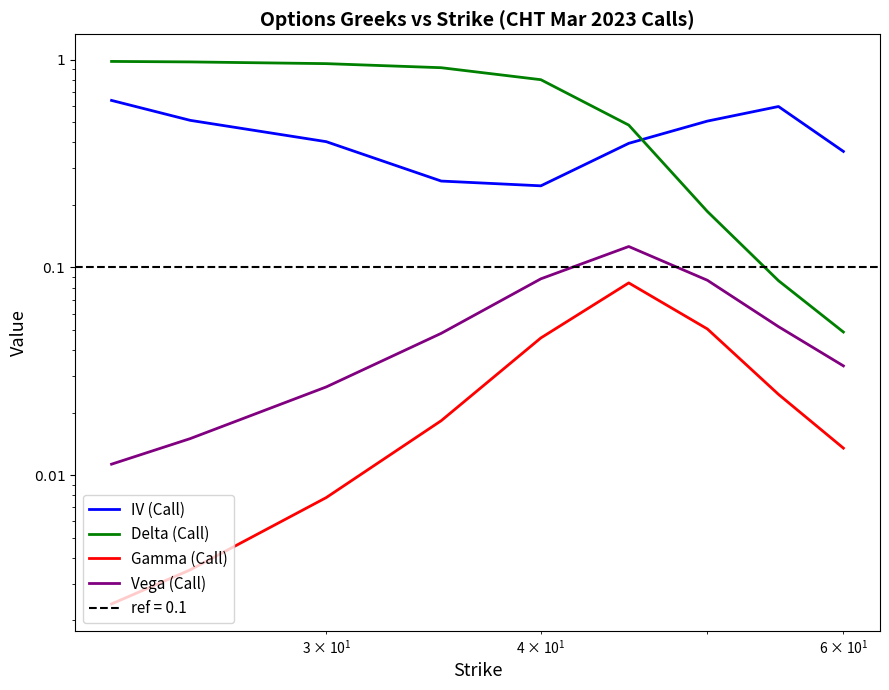

Reading left to right, extract all data points from this chart.

IV (Call): 0.6	0.5	0.4	0.3	0.2	0.4	0.5	0.6	0.4
Delta (Call): 1.0	1.0	1.0	0.9	0.8	0.5	0.2	0.1	0.0
Gamma (Call): 0.0	0.0	0.0	0.0	0.0	0.1	0.1	0.0	0.0
Vega (Call): 0.0	0.0	0.0	0.0	0.1	0.1	0.1	0.1	0.0